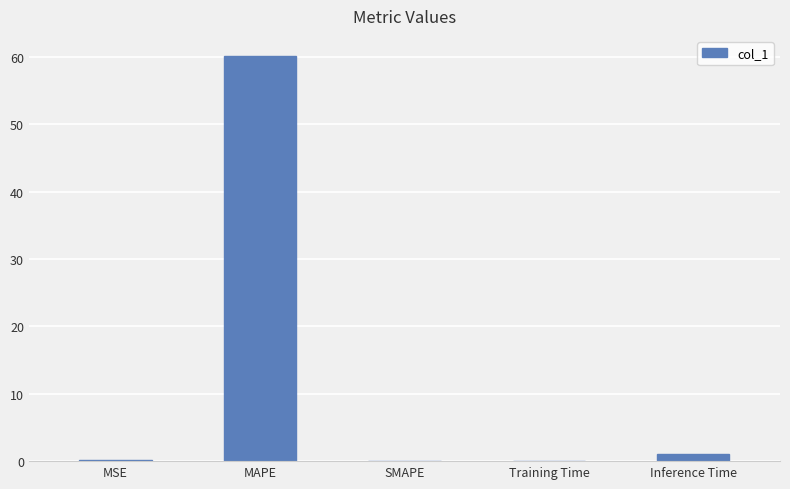

What is the sum of all values?

61.5